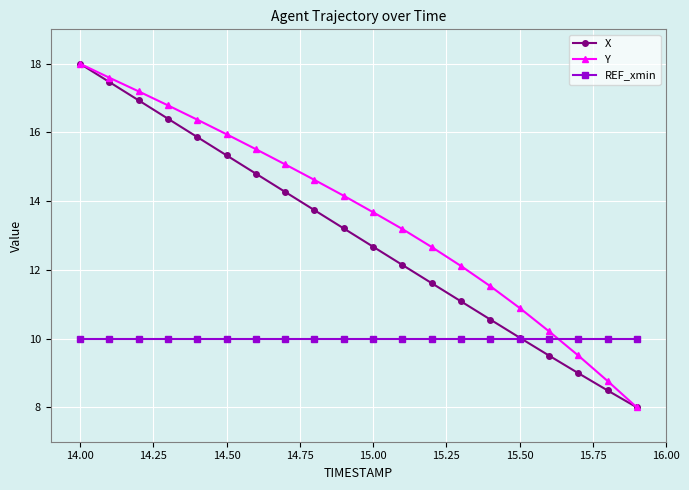

Reading right to left, transcribe all the data shown in this chart.

X: 8.0	8.5	9.0	9.5	10.0	10.6	11.1	11.6	12.1	12.7	13.2	13.7	14.3	14.8	15.3	15.9	16.4	16.9	17.5	18.0
Y: 8.0	8.8	9.5	10.2	10.9	11.5	12.1	12.7	13.2	13.7	14.2	14.6	15.1	15.5	15.9	16.4	16.8	17.2	17.6	18.0
REF_xmin: 10.0	10.0	10.0	10.0	10.0	10.0	10.0	10.0	10.0	10.0	10.0	10.0	10.0	10.0	10.0	10.0	10.0	10.0	10.0	10.0